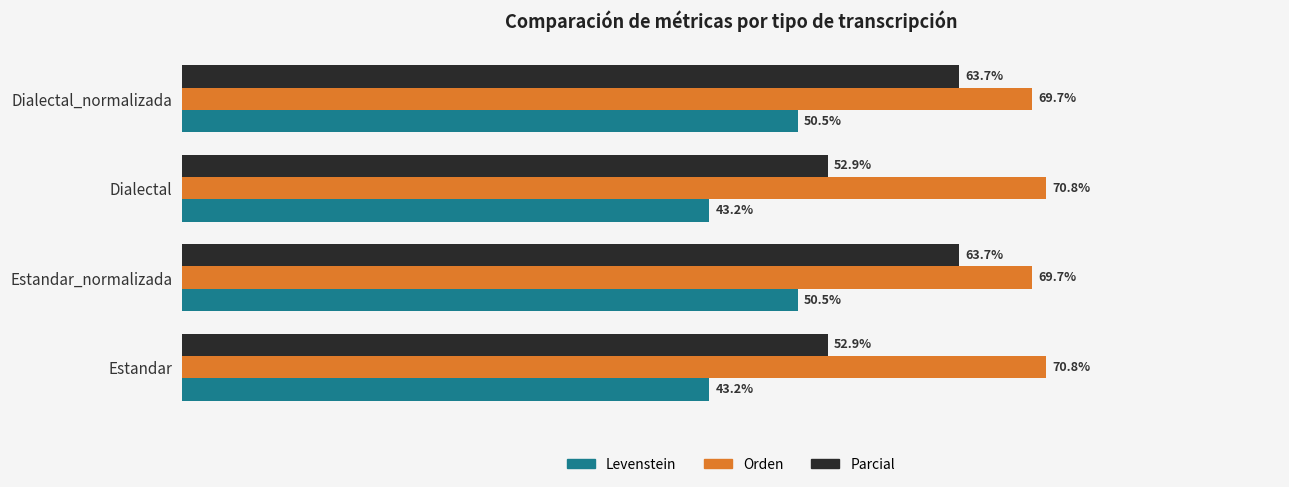

Is the value of Parcial at Estandar_normalizada greater than the value of Levenstein at Dialectal?

Yes